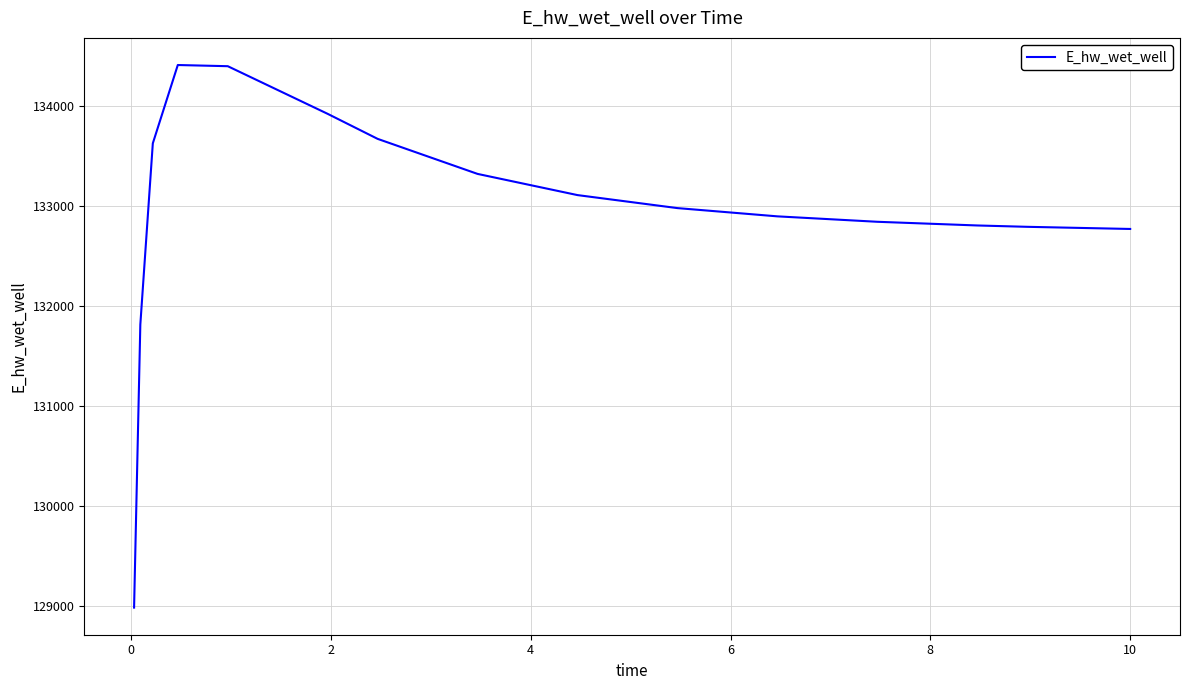

What is the difference between the maximum and minimum values?

5419.5